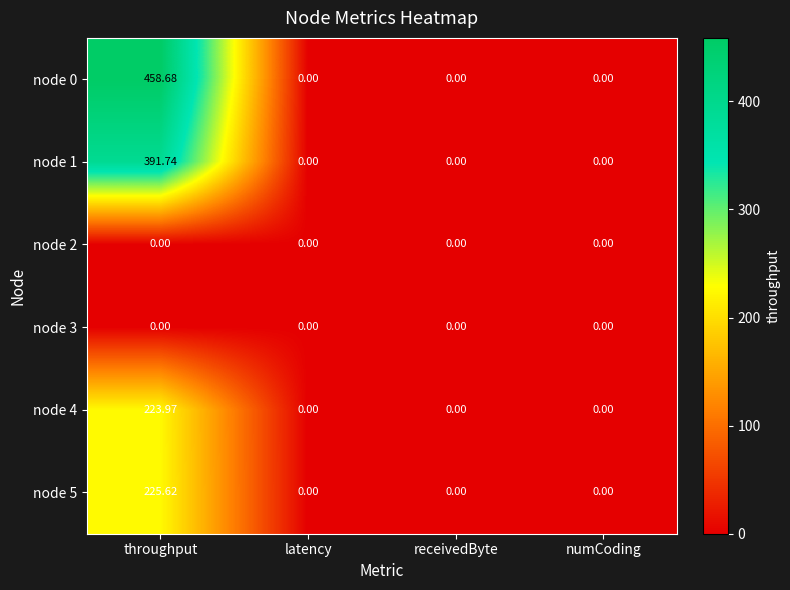

Which category has the highest value in the node 4 series?

throughput